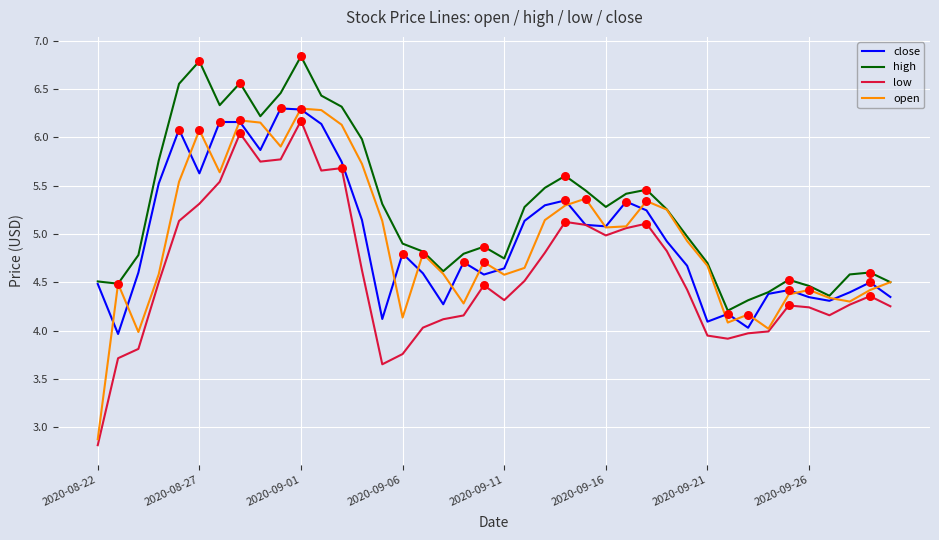

Which series has the largest total across all categories?

high